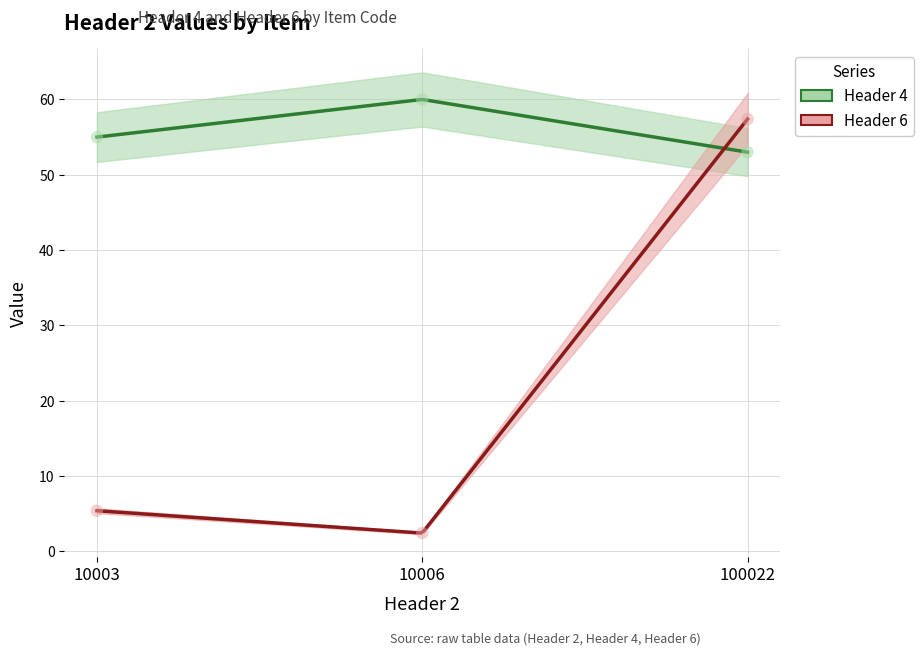

Which series contains the lowest Y value?

Header 6